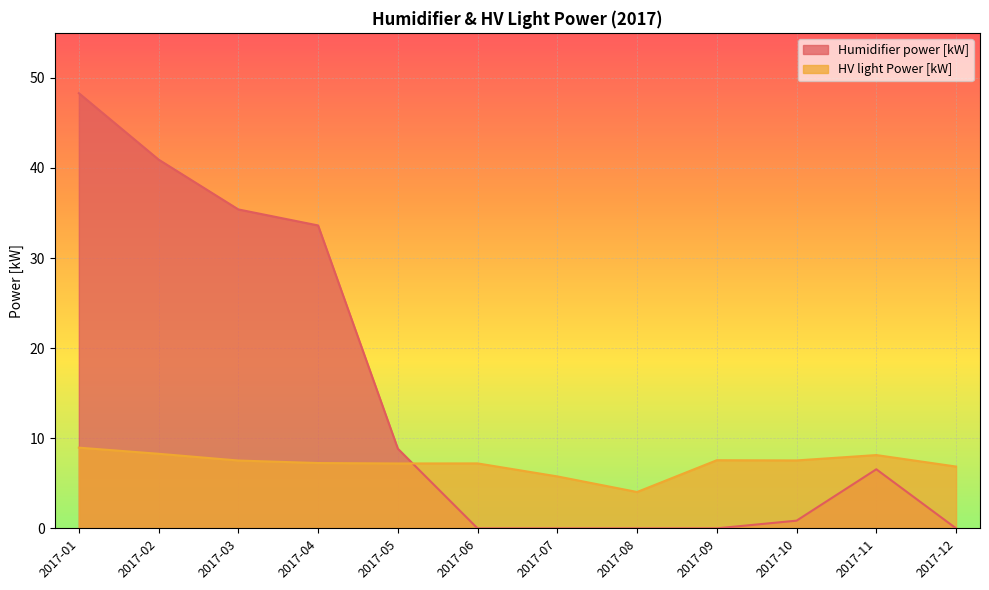

How many lines are shown in the chart?

2